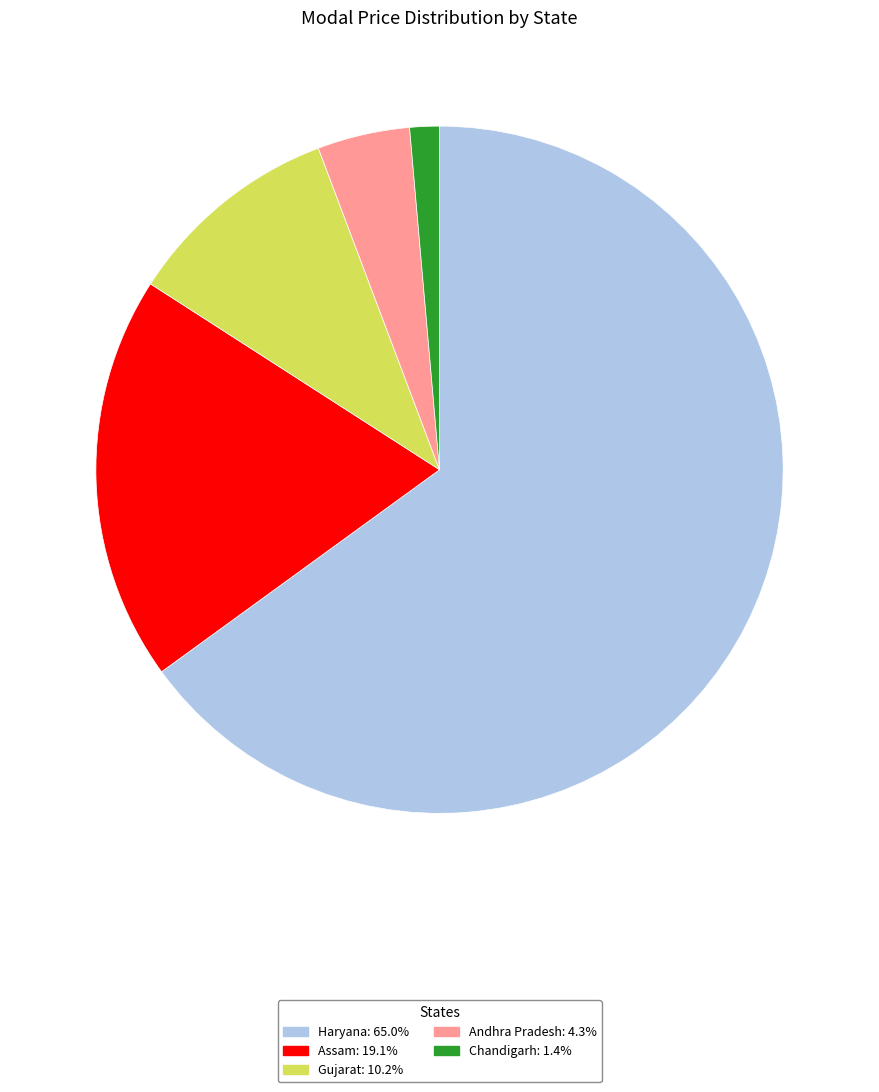

What is the ratio of the value at Gujarat: 10.2% to the value at Assam: 19.1%?

0.5